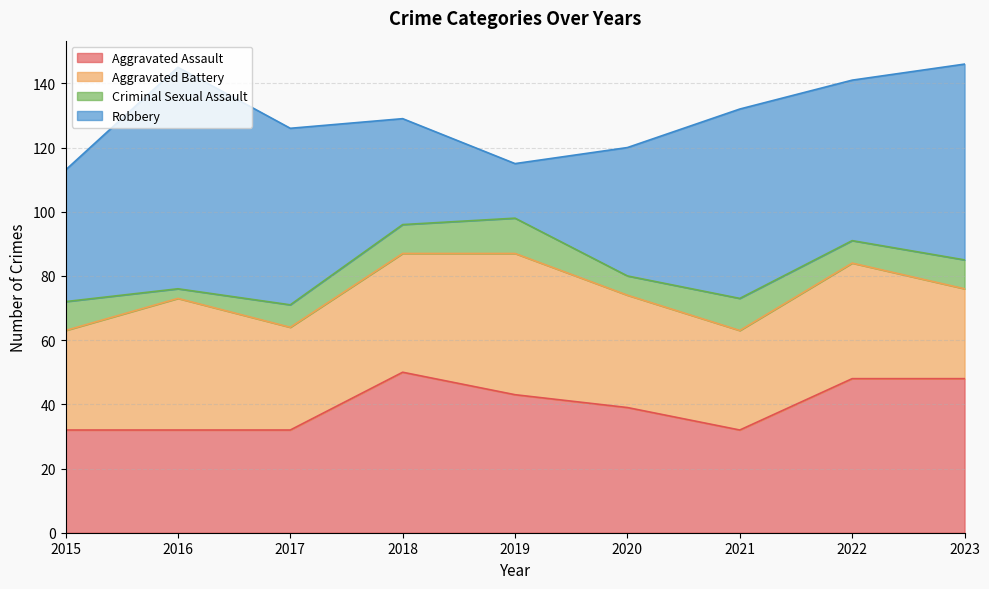

Where do Robbery and Aggravated Battery first cross each other?

2017 and 2018